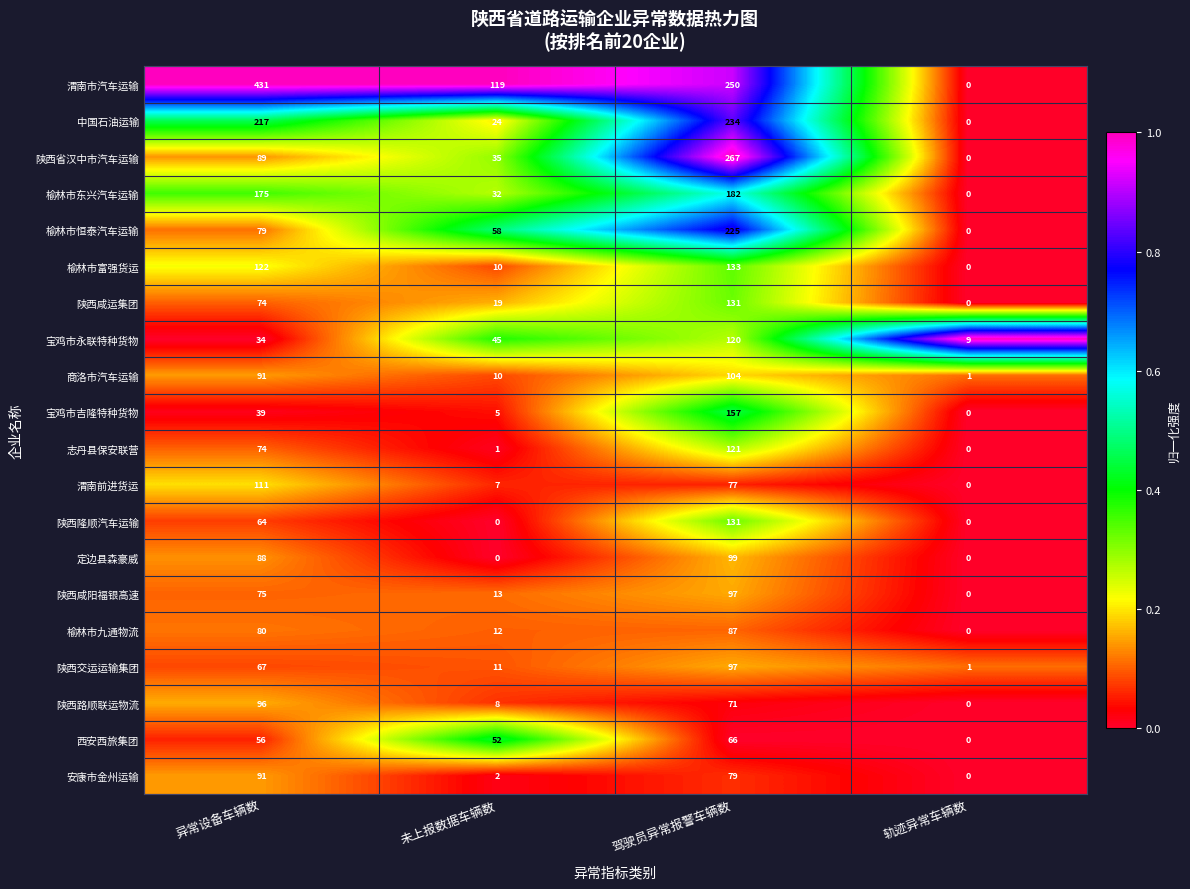

At which label is 中国石油运输 closest to 117?

未上报数据车辆数